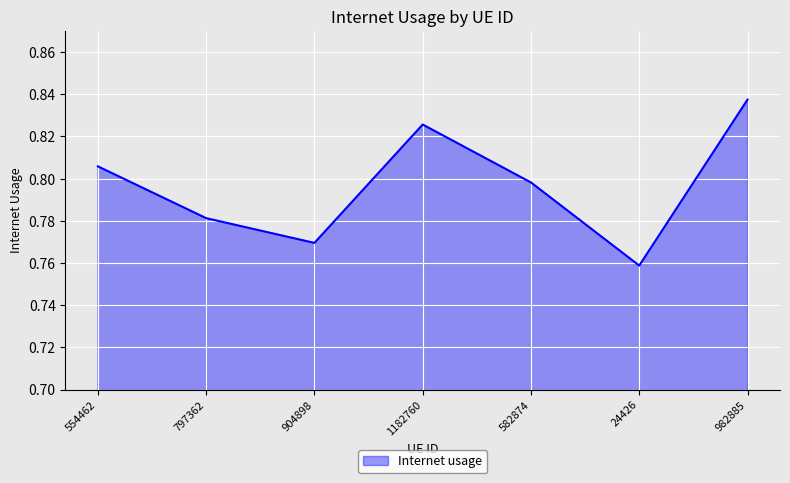

What position from the left is 554462?

1